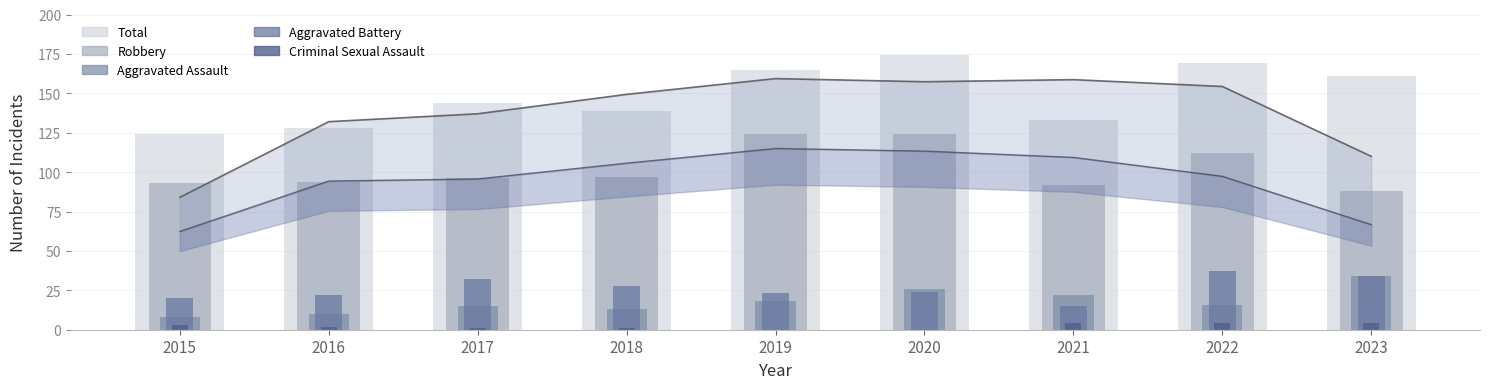

The value of Aggravated Assault at 2022 is 16. True or false?

True